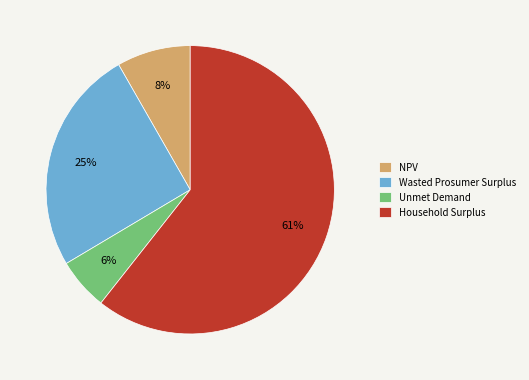

Does any single category account for the majority?

Yes